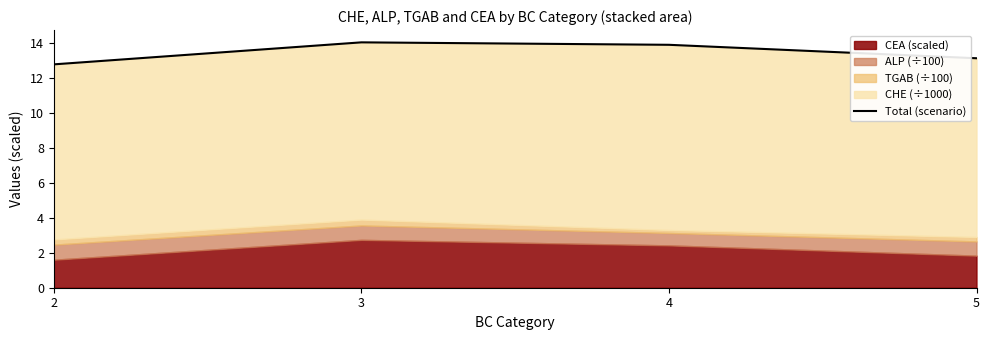

What is the difference between the second highest and second lowest values?

0.8